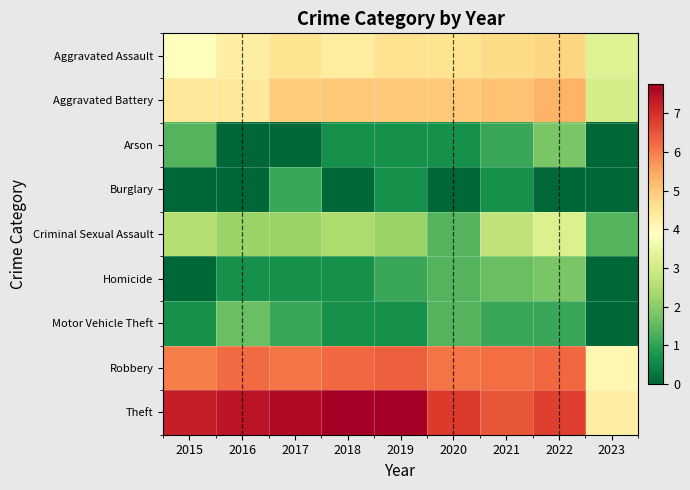

Which has a higher value, 2023 or 2017?

2017